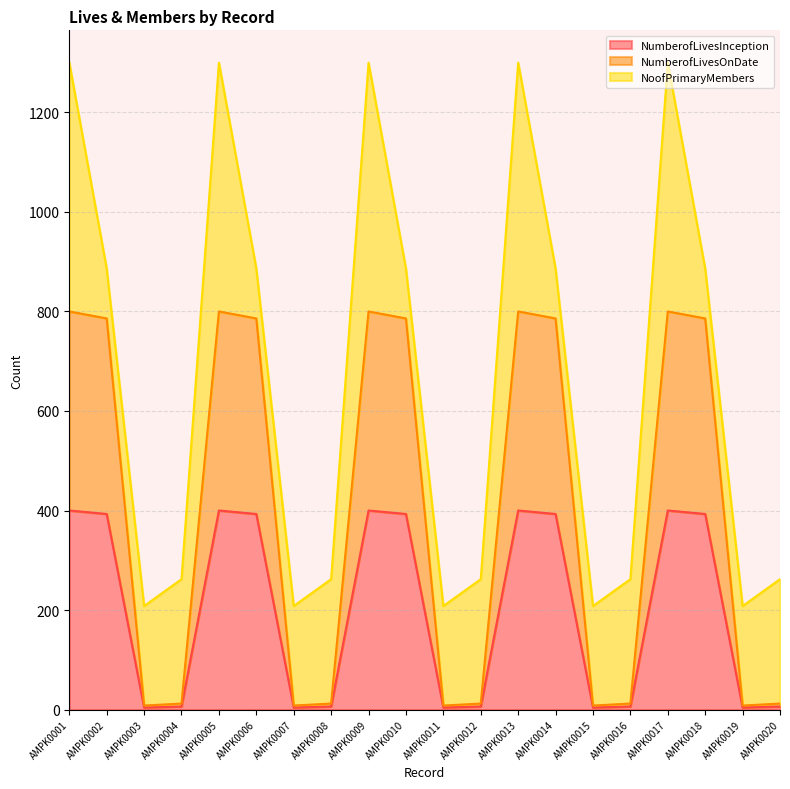

How many lines are shown in the chart?

3